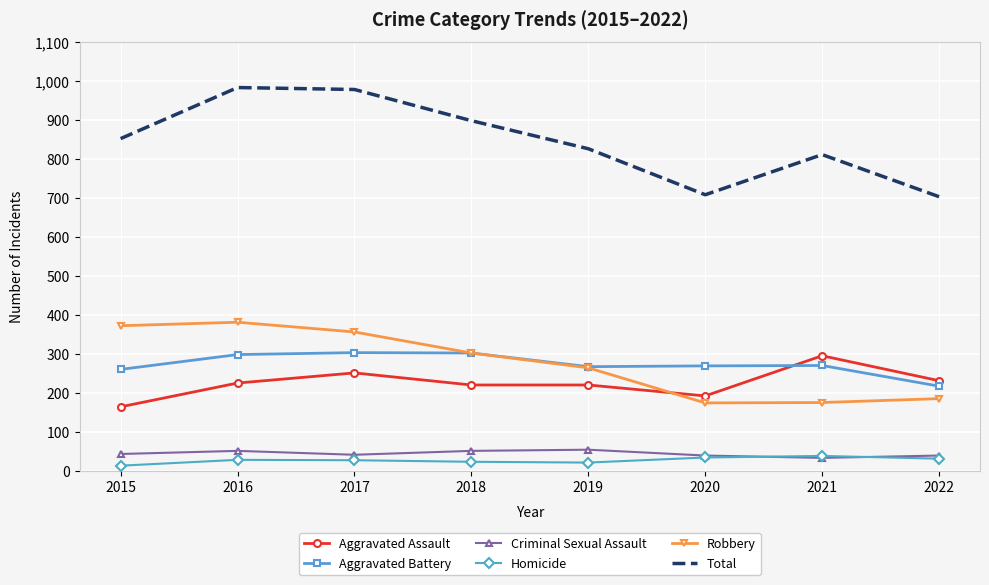

What is the total value across all series at 2022?

1406